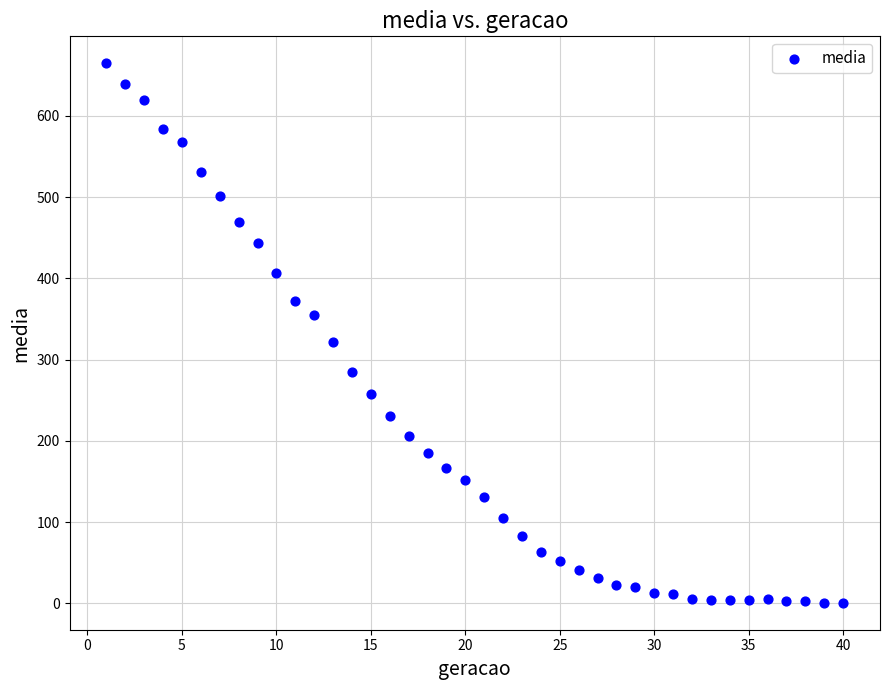

What Y value in the scatter plot is closest to 332?

321.2